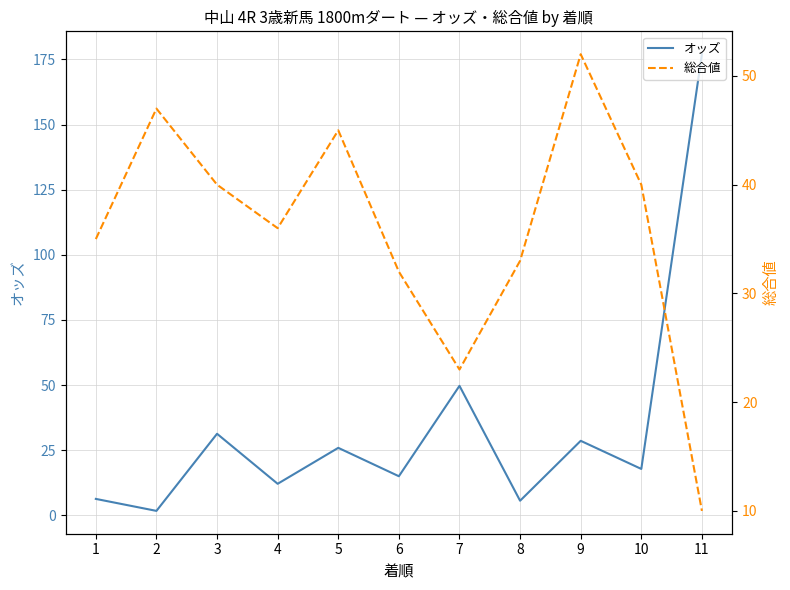

Is it true that 総合値 equals 52.0 at 9?

True